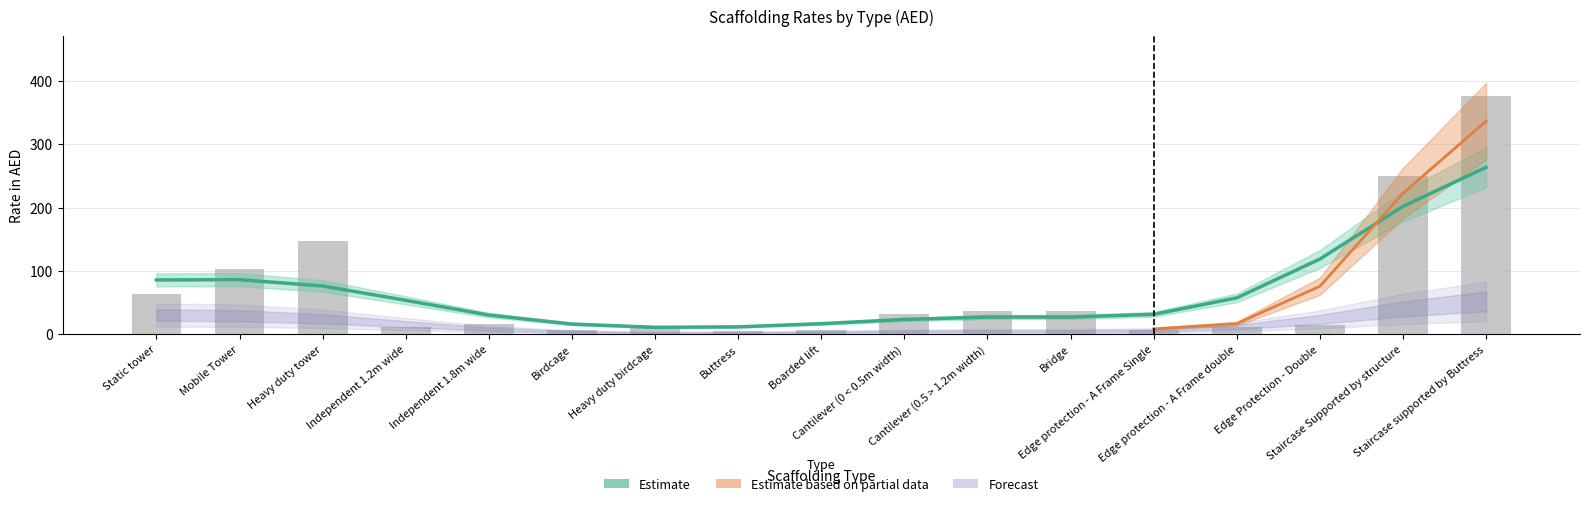

At which category is the sum across all series the highest?

Staircase supported by Buttress